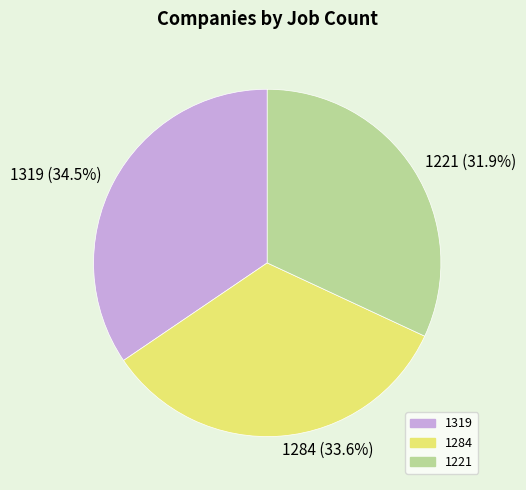

Which has a higher value, 1221 or 1284?

1284